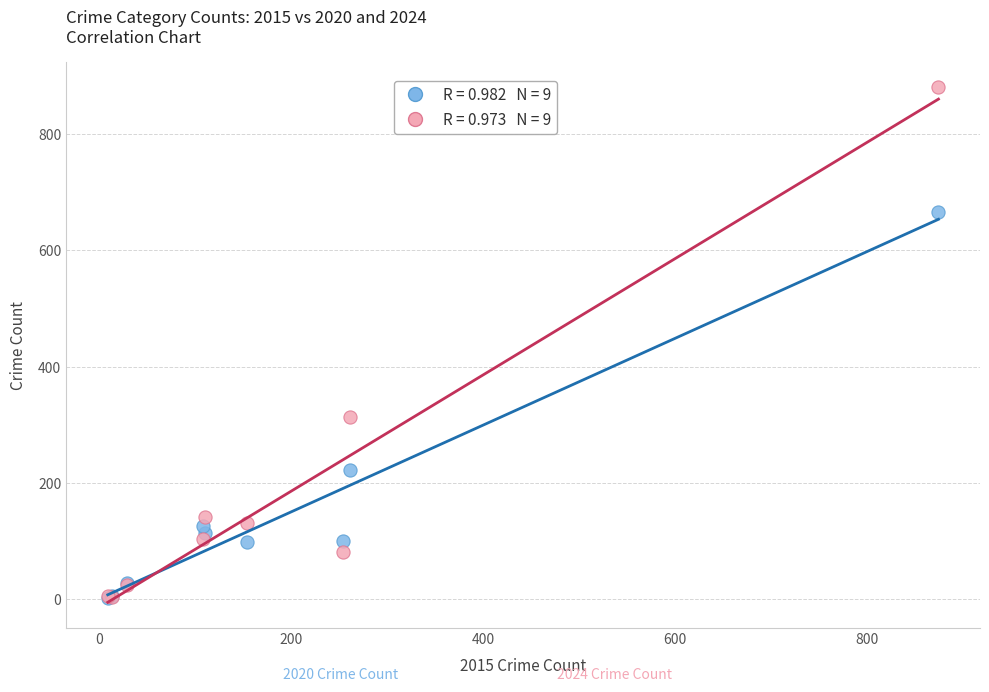

Across all series, what Y value is closest to 441?

313